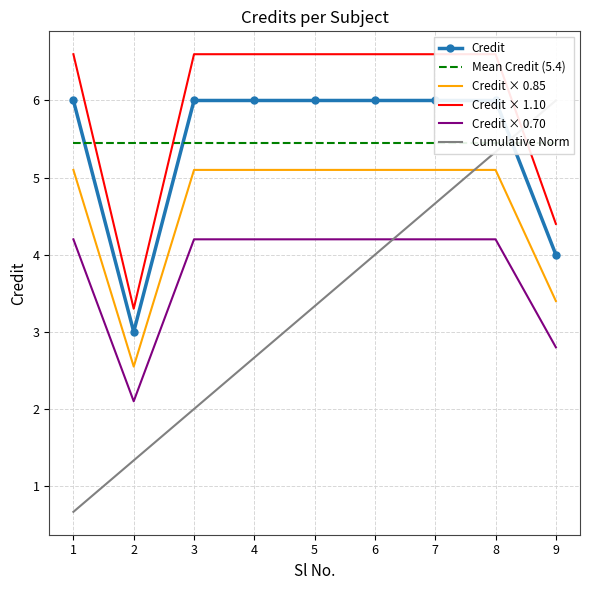

True or false: Mean Credit (5.4) and Credit × 1.10 intersect in this chart.

True